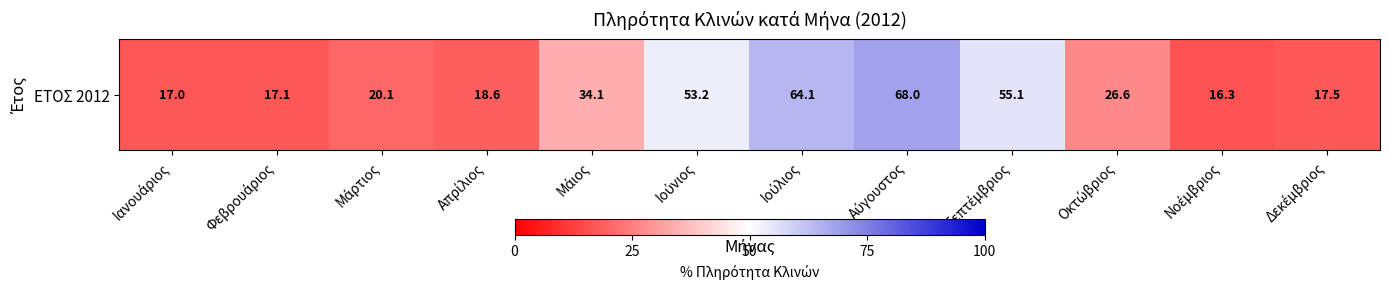

What is the difference between the values at Φεβρουάριος and Ιούλιος?

47.0